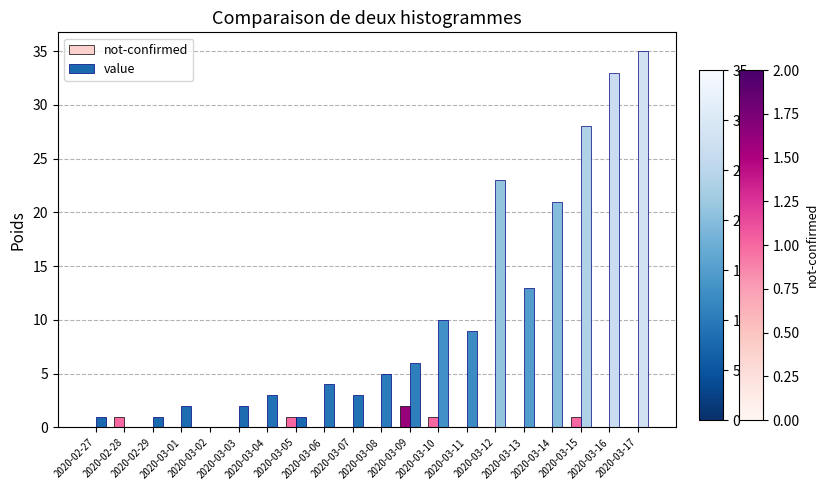

What is the greatest value displayed?

35